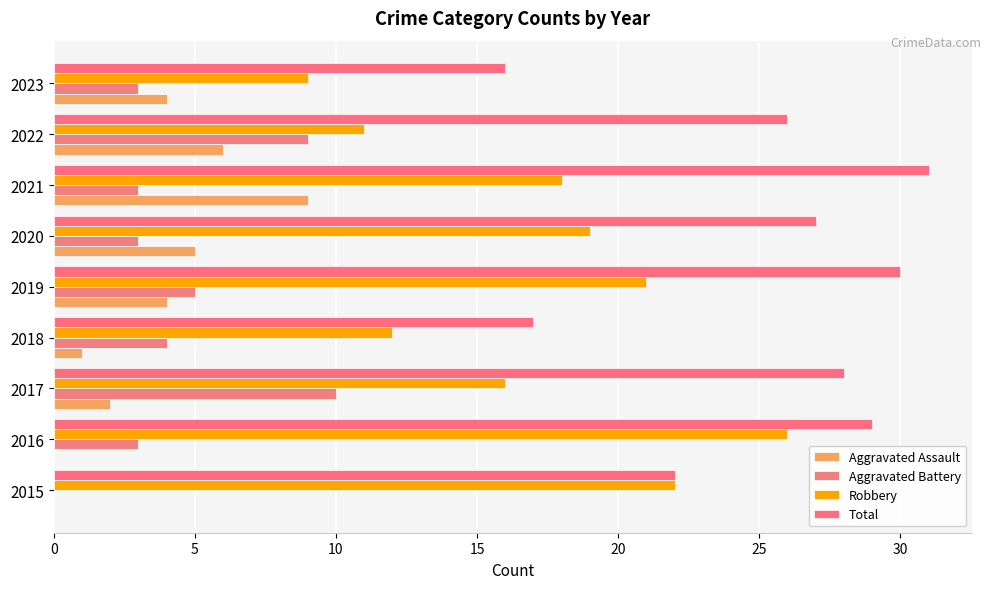

How many data points does each series have?

9